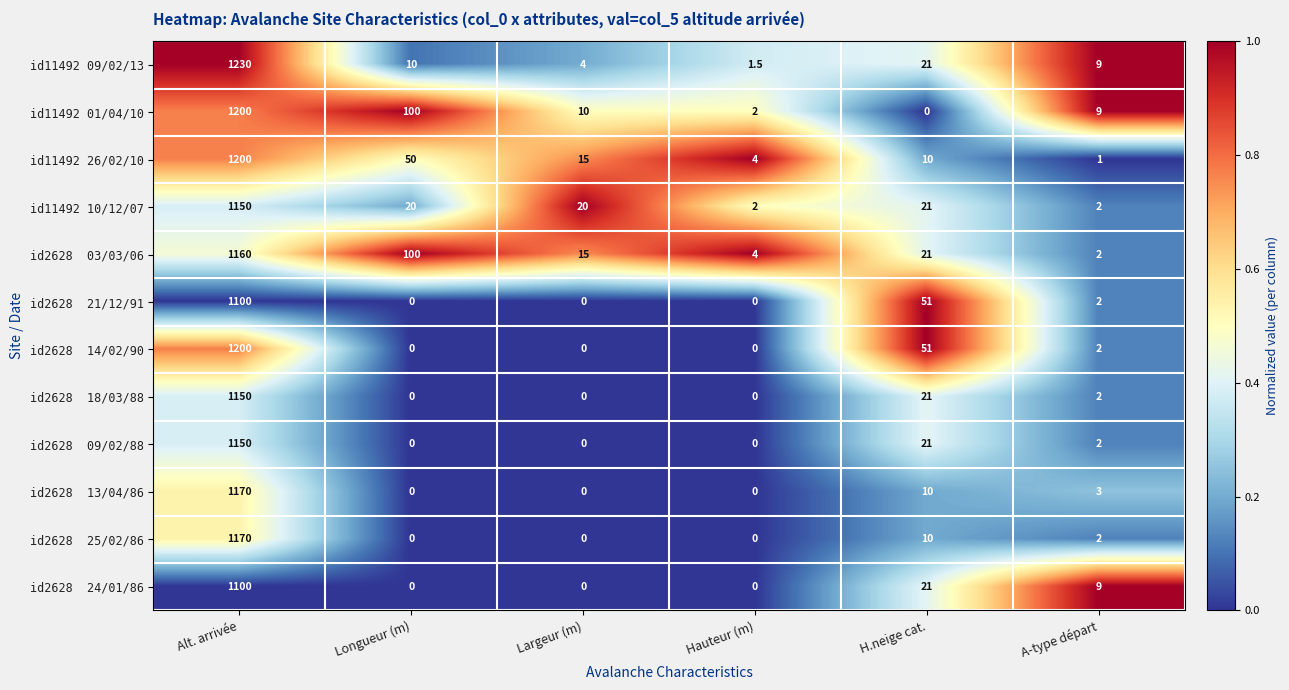

At which label is id11492 01/04/10 closest to 600?

Longueur (m)